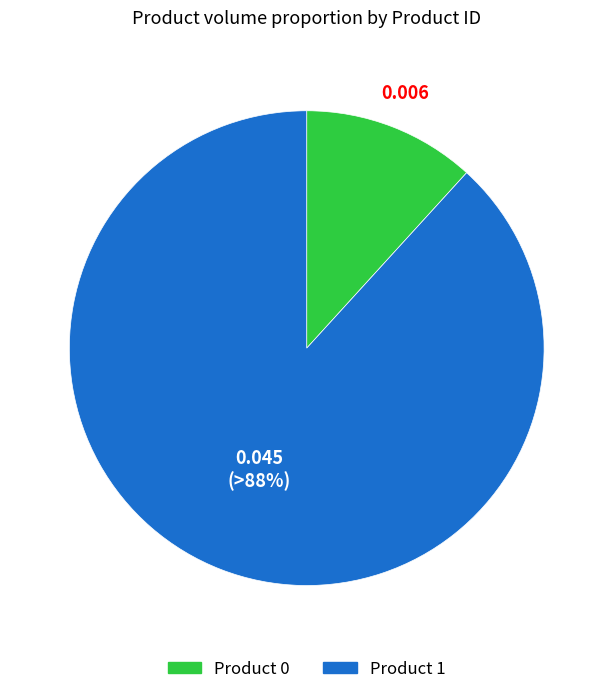

Does any single category account for the majority?

Yes